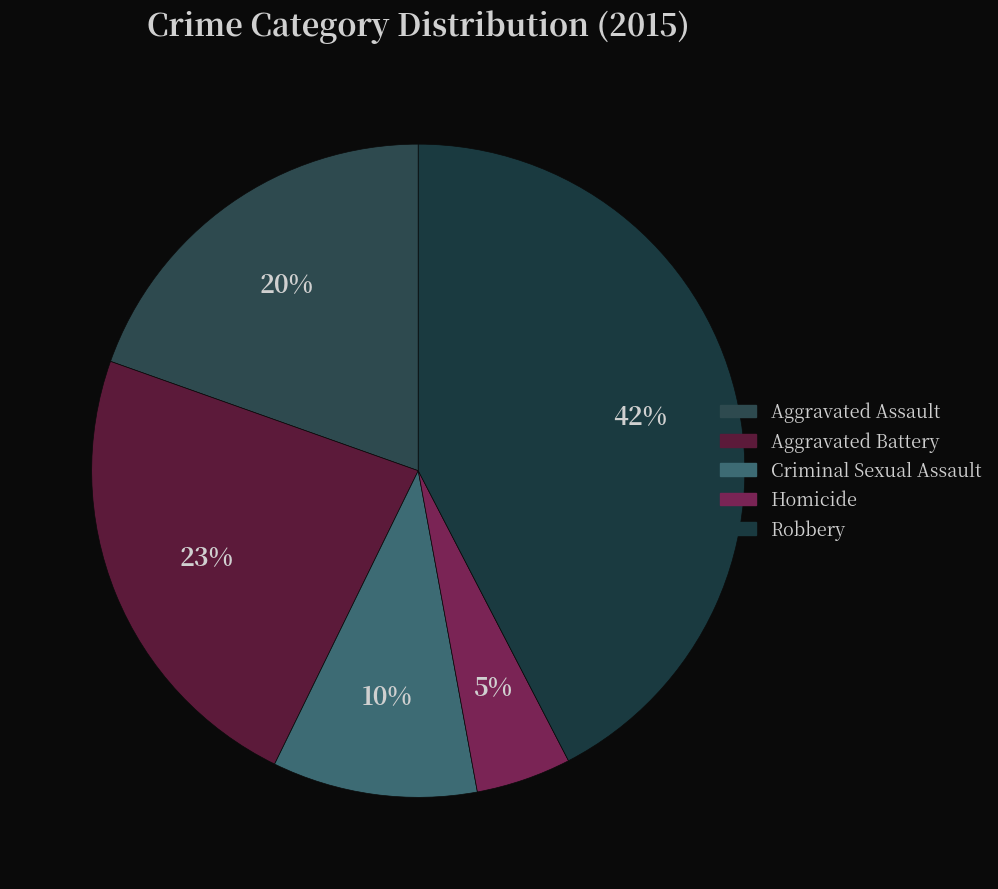

True or false: Robbery accounts for 37% of the total.

False